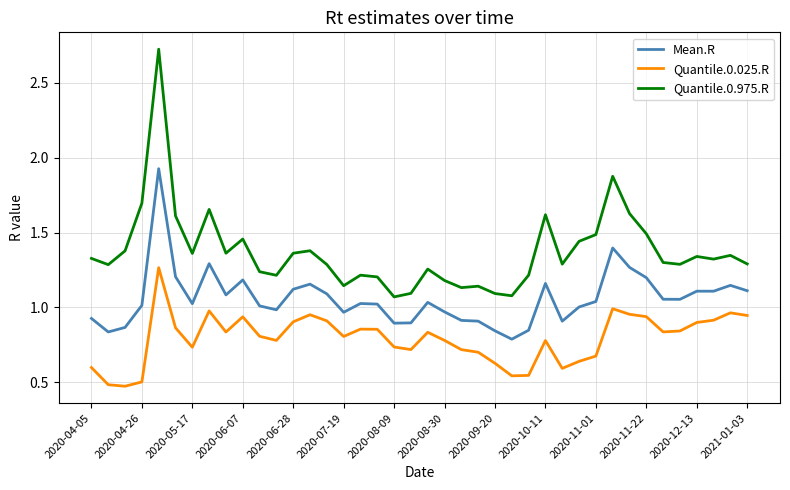

What are all the series names shown in the legend?

Mean.R, Quantile.0.025.R, Quantile.0.975.R